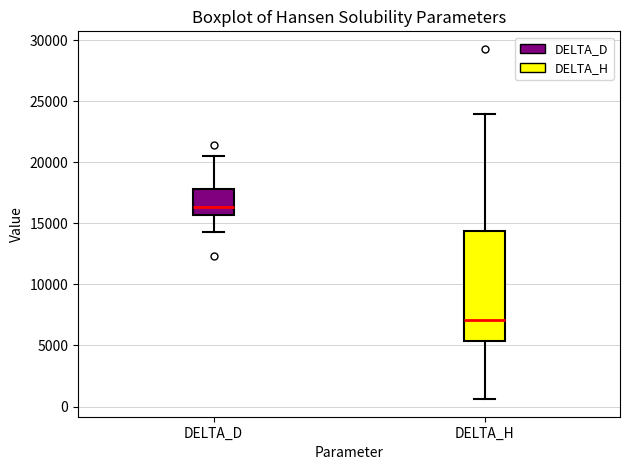

Which box has the lowest median line?

DELTA_H